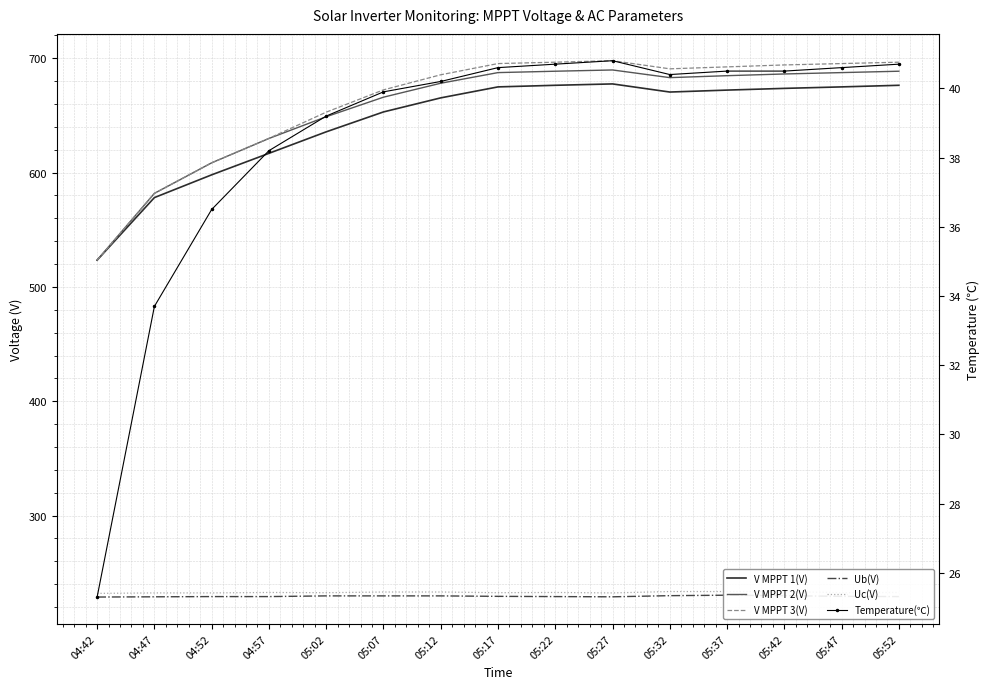

Does the chart have visible grid lines?

Yes